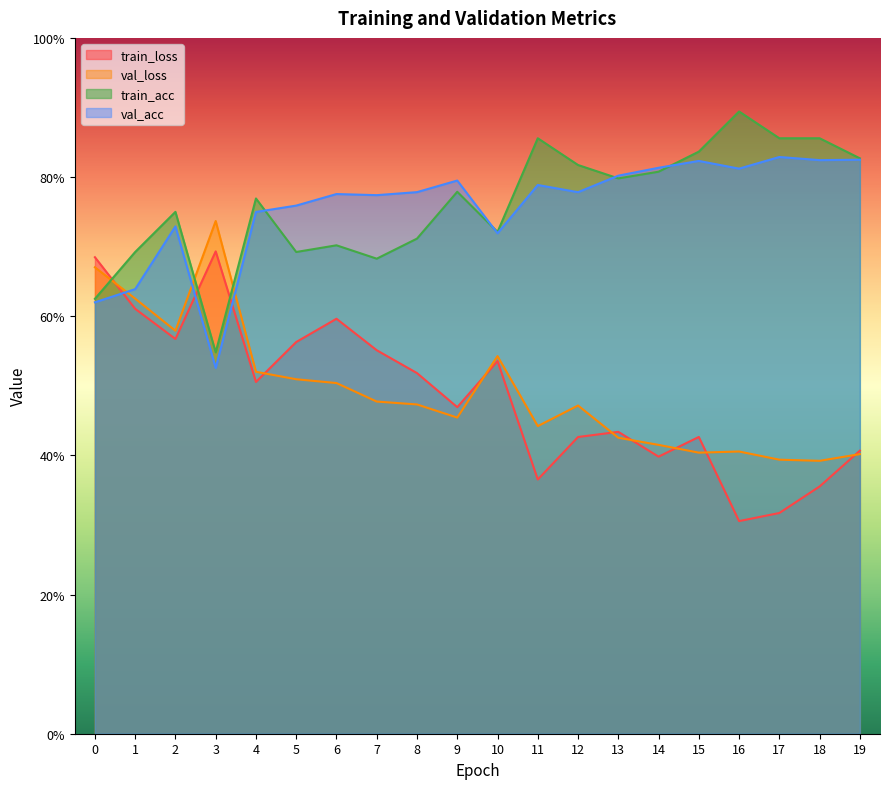

Reading left to right, transcribe all the data shown in this chart.

train_loss: 0=0.7	1=0.6	2=0.6	3=0.7	4=0.5	5=0.6	6=0.6	7=0.6	8=0.5	9=0.5	10=0.5	11=0.4	12=0.4	13=0.4	14=0.4	15=0.4	16=0.3	17=0.3	18=0.4	19=0.4
val_loss: 0=0.7	1=0.6	2=0.6	3=0.7	4=0.5	5=0.5	6=0.5	7=0.5	8=0.5	9=0.5	10=0.5	11=0.4	12=0.5	13=0.4	14=0.4	15=0.4	16=0.4	17=0.4	18=0.4	19=0.4
train_acc: 0=0.6	1=0.7	2=0.8	3=0.5	4=0.8	5=0.7	6=0.7	7=0.7	8=0.7	9=0.8	10=0.7	11=0.9	12=0.8	13=0.8	14=0.8	15=0.8	16=0.9	17=0.9	18=0.9	19=0.8
val_acc: 0=0.6	1=0.6	2=0.7	3=0.5	4=0.7	5=0.8	6=0.8	7=0.8	8=0.8	9=0.8	10=0.7	11=0.8	12=0.8	13=0.8	14=0.8	15=0.8	16=0.8	17=0.8	18=0.8	19=0.8